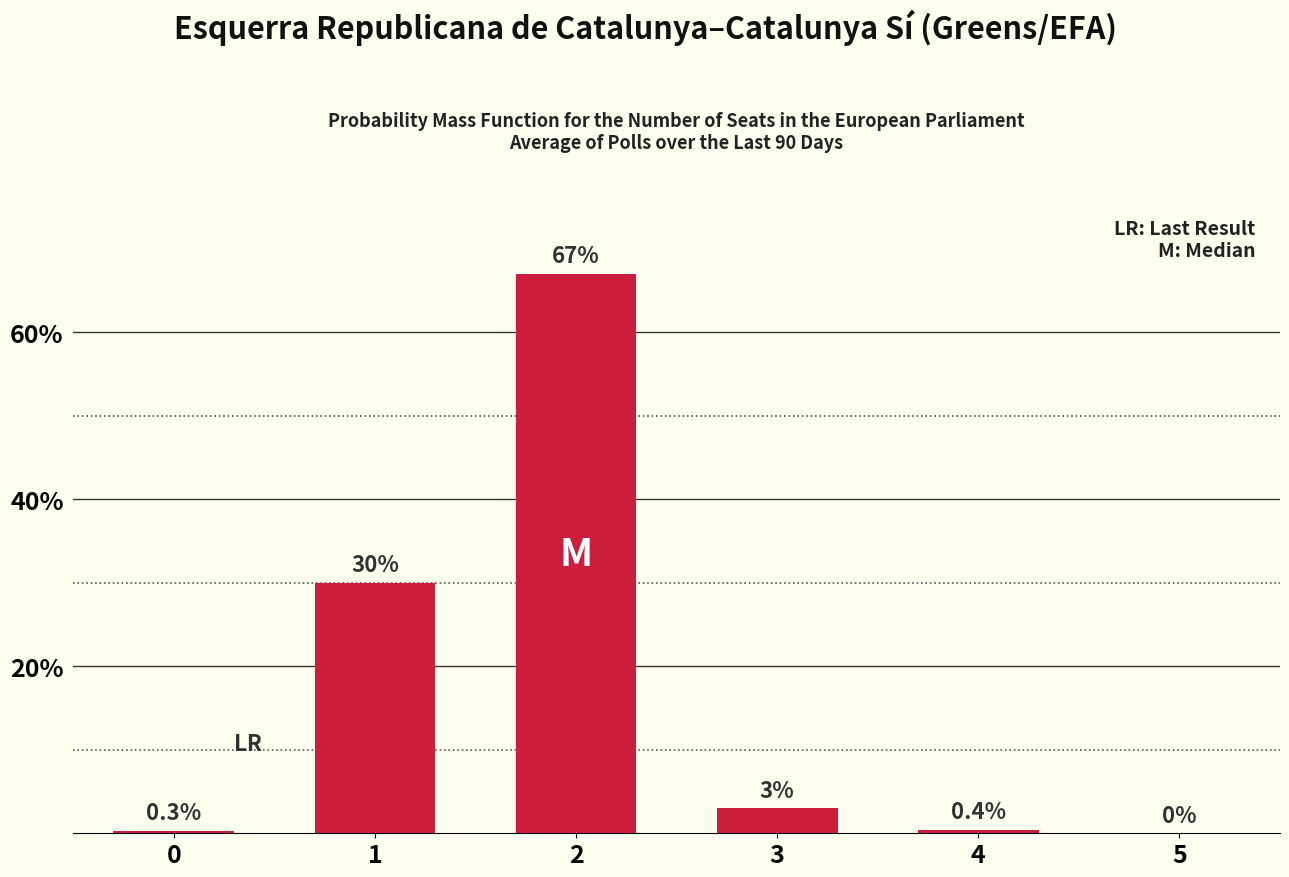

Reading left to right, what are all the values shown in this chart?

0.3	30.0	67.0	3.0	0.4	0.0